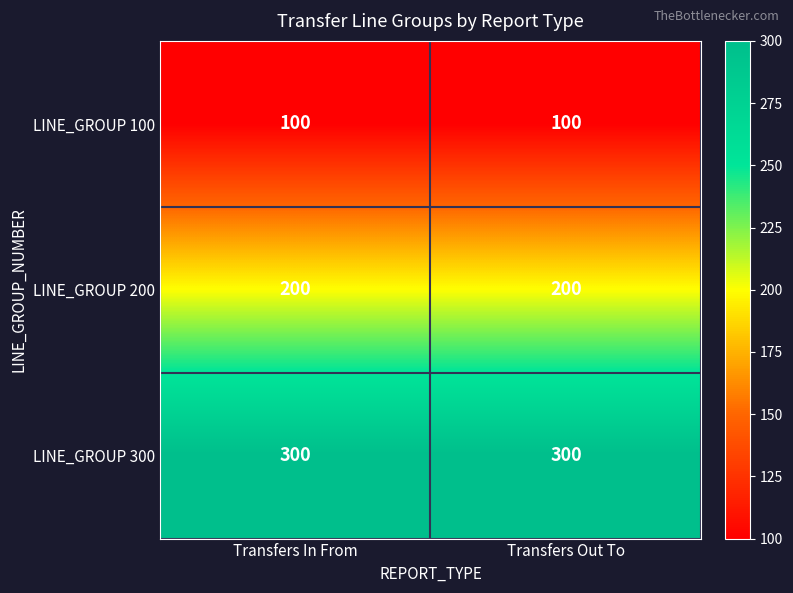

What is the approximate value of LINE_GROUP 300 at Transfers In From?

300